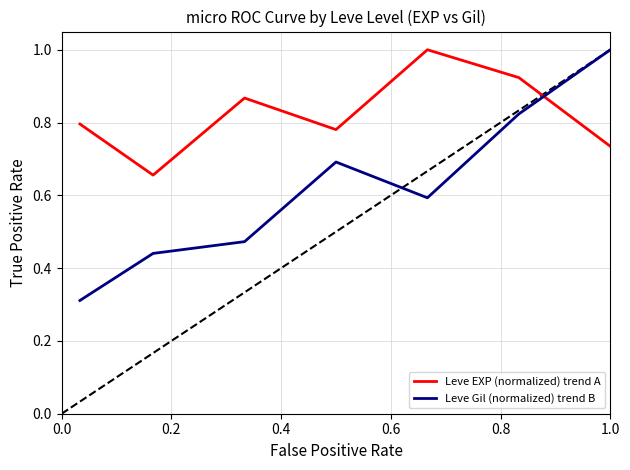

Which series has the largest range (max minus min)?

Leve Gil (normalized) trend B